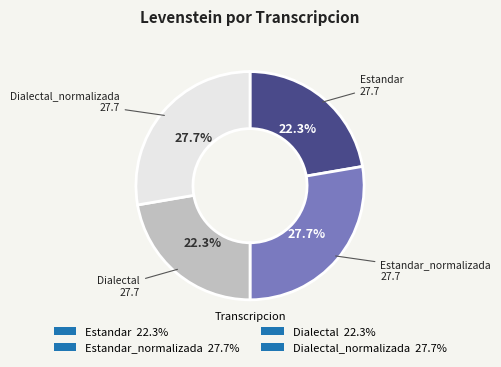

Between Estandar 22.3% and Estandar_normalizada 27.7%, which is larger?

Estandar_normalizada 27.7%